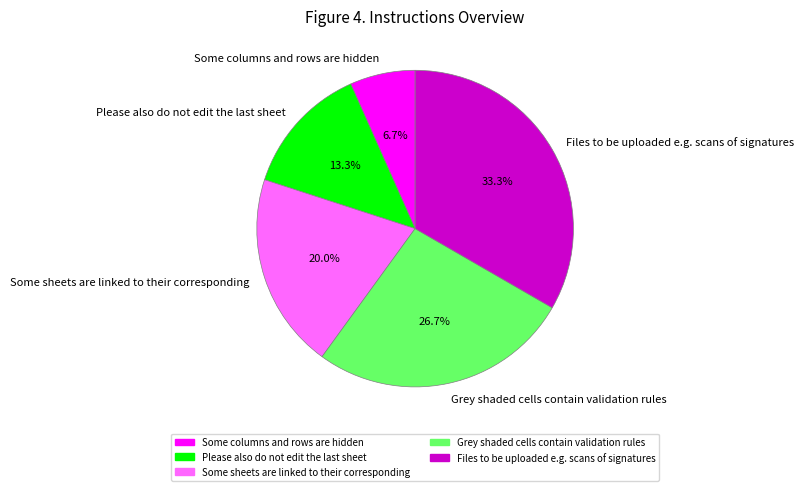

Rank the categories by value from lowest to highest.

Some columns and rows are hidden, Please also do not edit the last sheet, Some sheets are linked to their corresponding, Grey shaded cells contain validation rules, Files to be uploaded e.g. scans of signatures